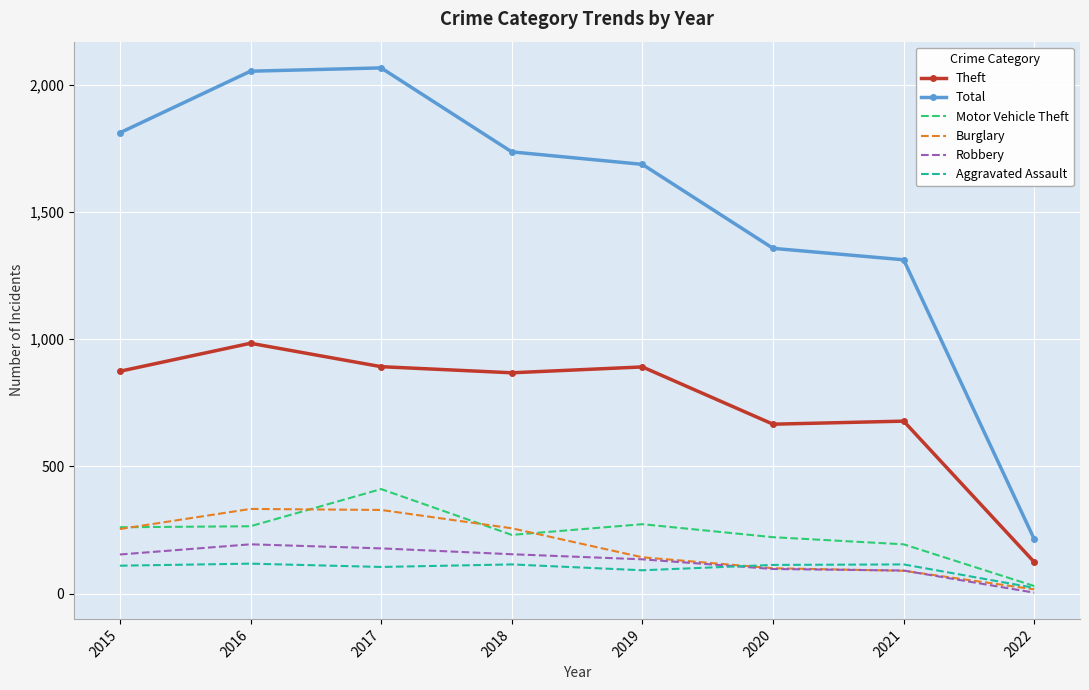

True or false: Total and Burglary cross at least once.

False